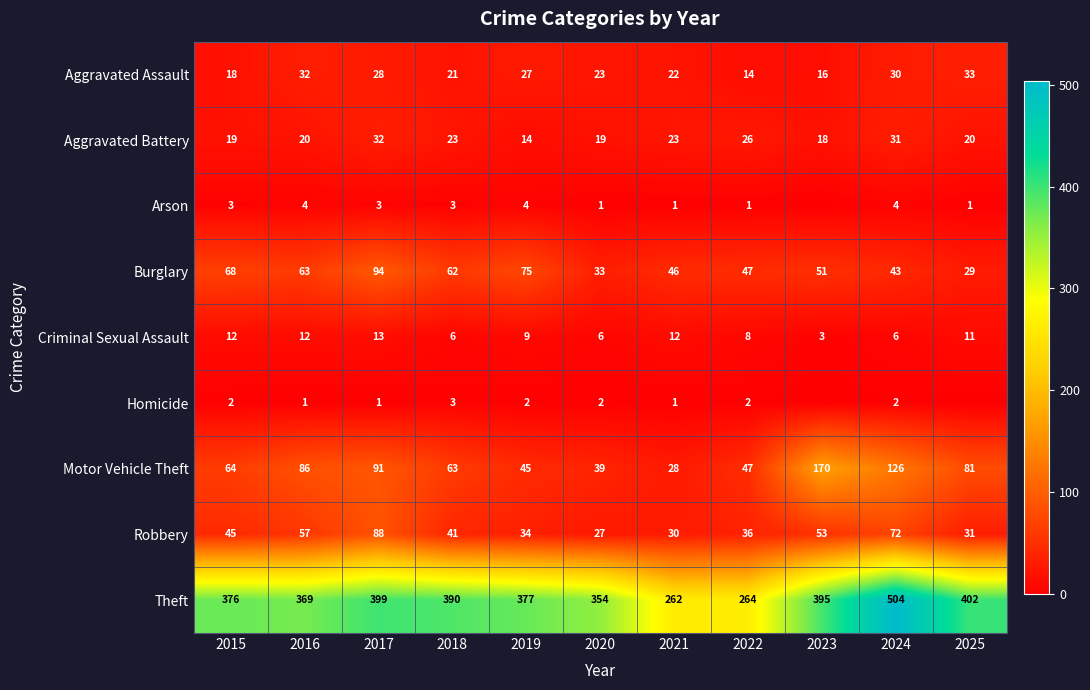

At how many categories does at least one series exceed 37?

11